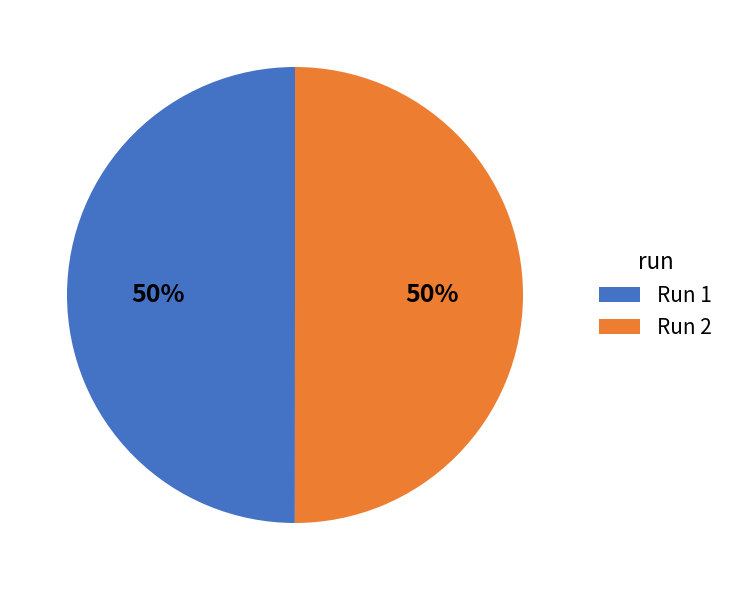

What percentage is the Run 1 slice, to the nearest percent?

50%